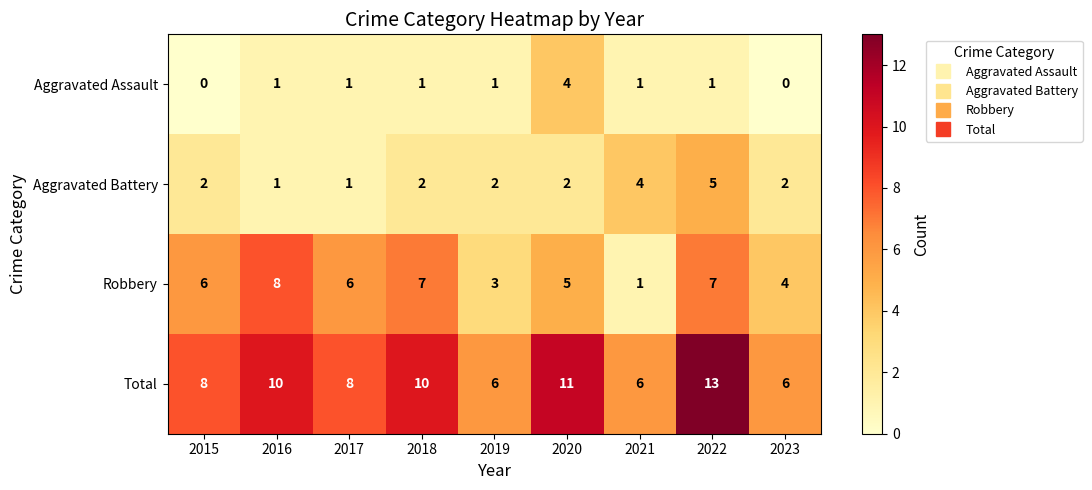

Between 2017 and 2022, which series saw the biggest shift?

Total